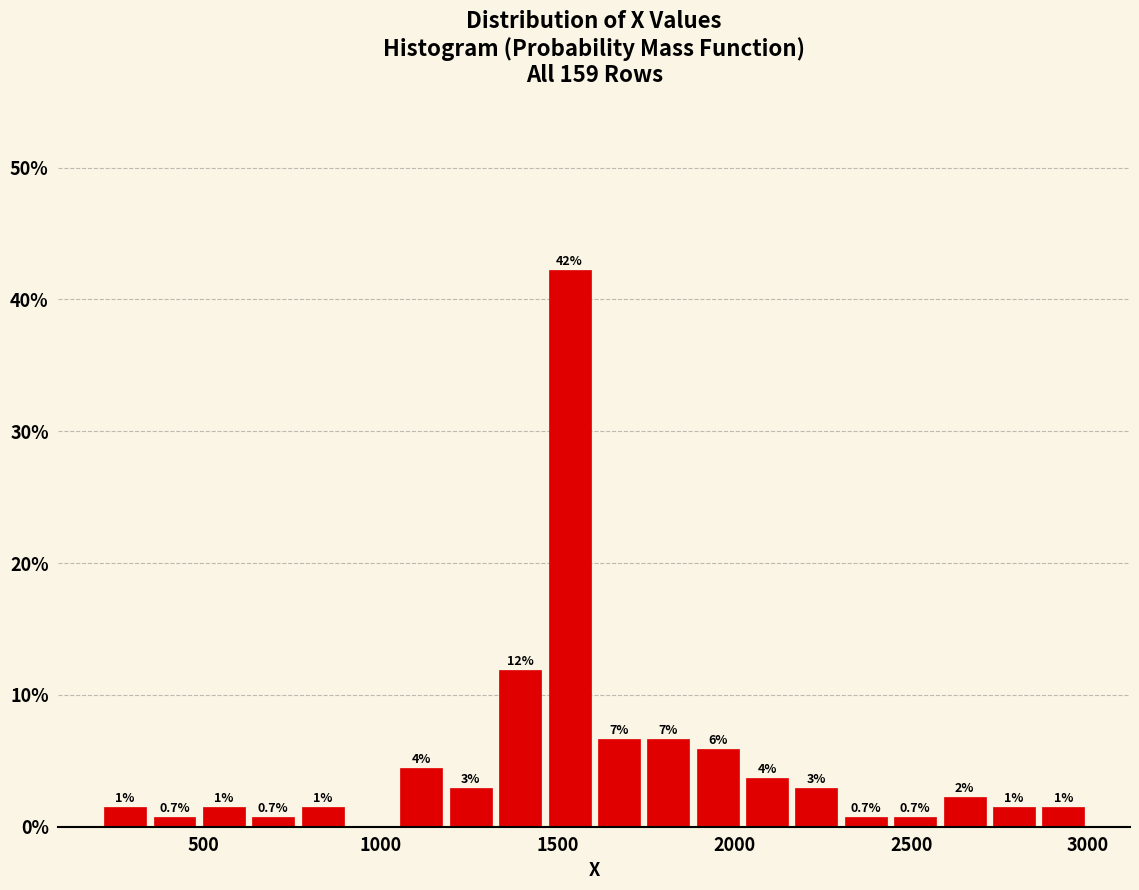

Read against the x-axis, roughly where is the centre of the tallest bar?

1550